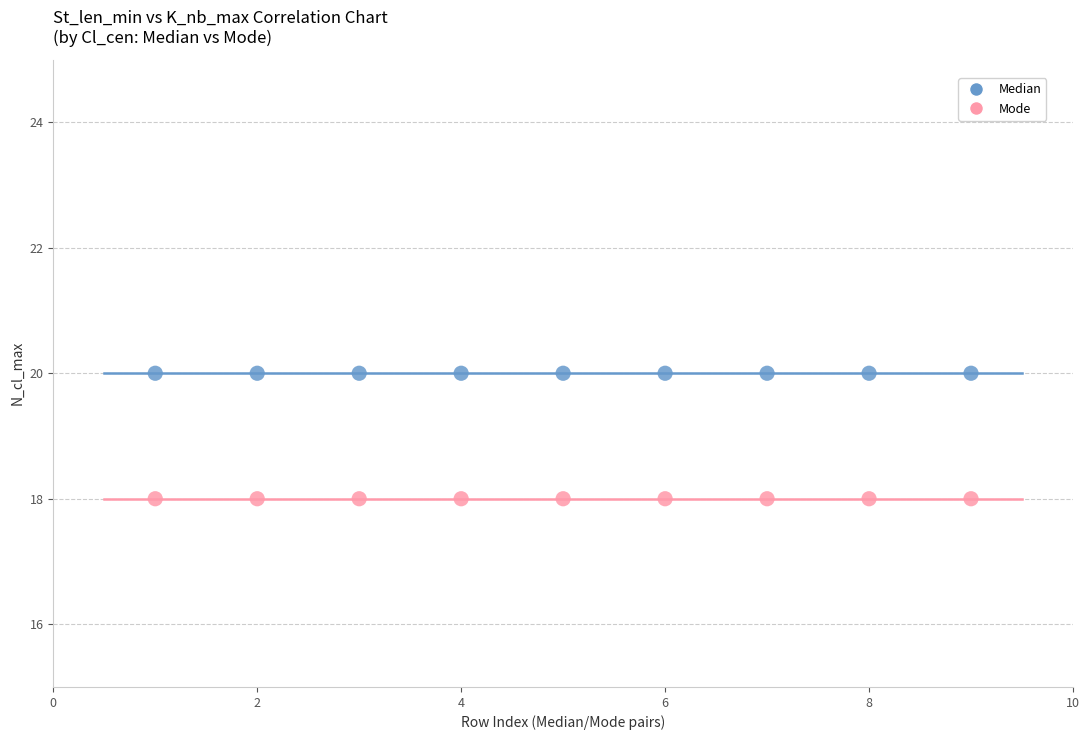

Which series contains the lowest Y value?

Mode